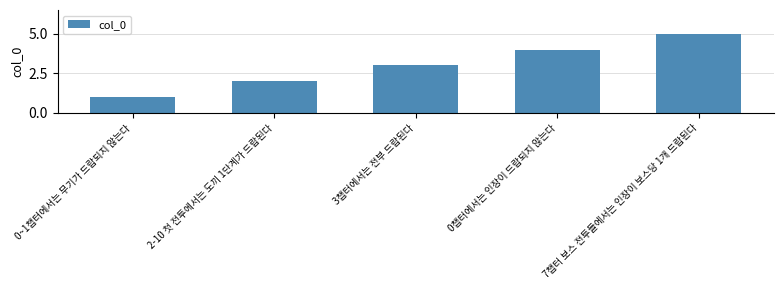

What is the difference between the maximum and minimum values?

4